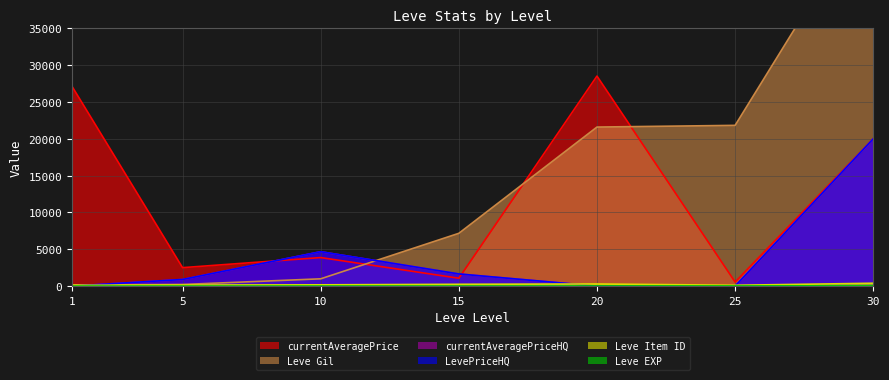

The value of Leve EXP at 10 is 12. True or false?

False